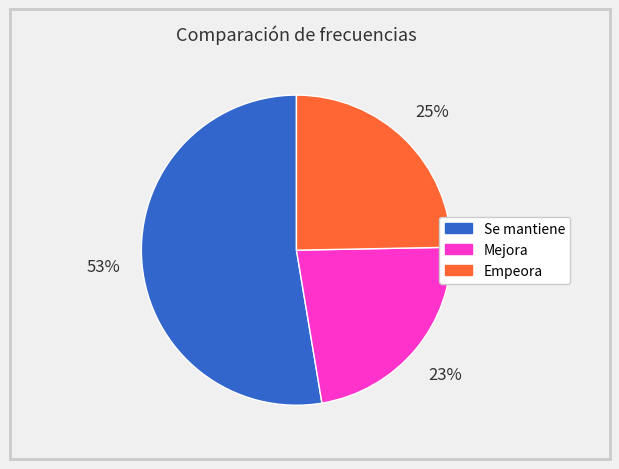

Approximately how many times larger is the value at Se mantiene compared to Empeora?

2.1